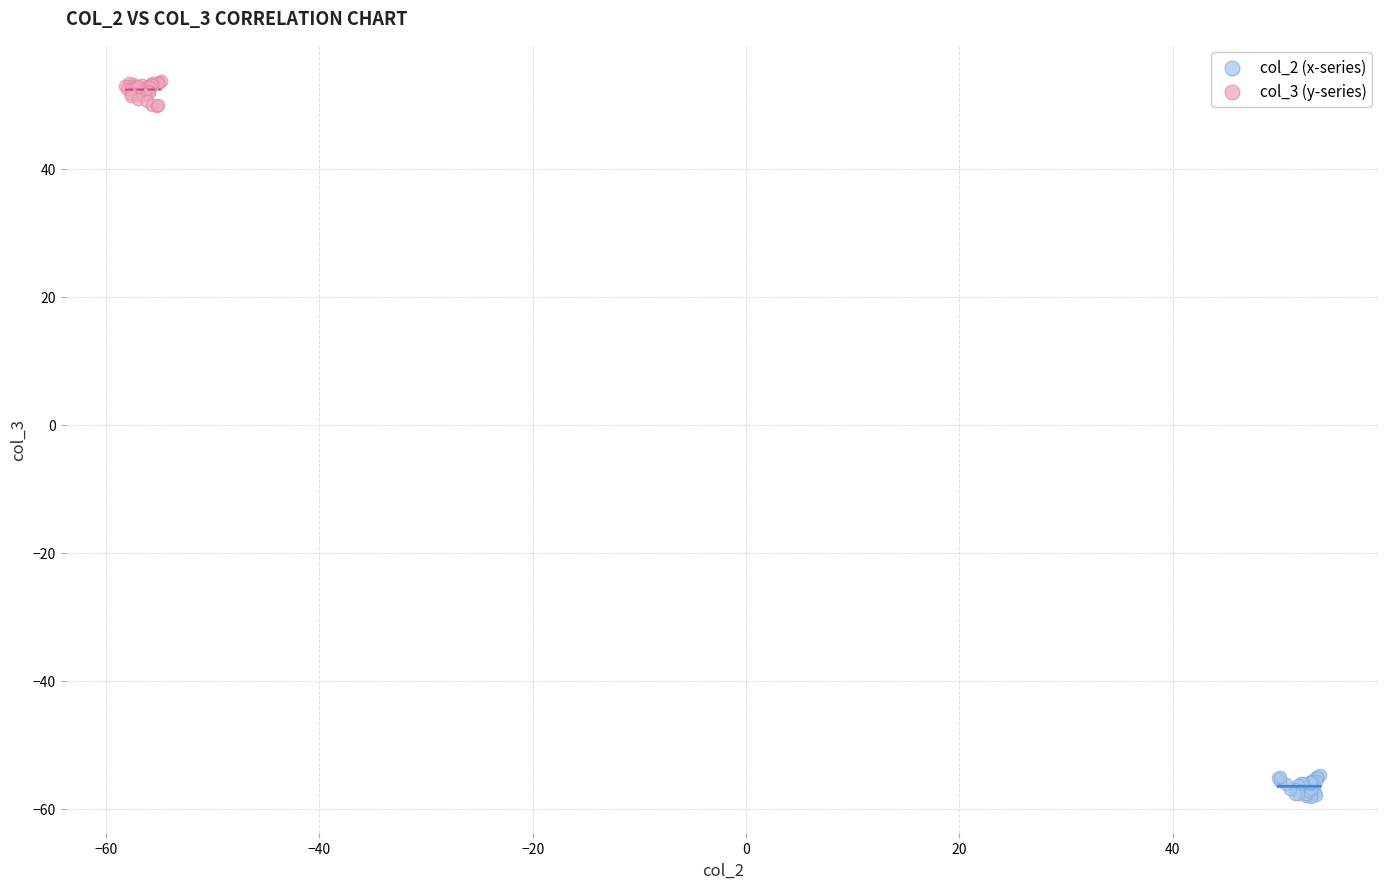

Which series reaches the maximum Y coordinate?

col_3 (y-series)